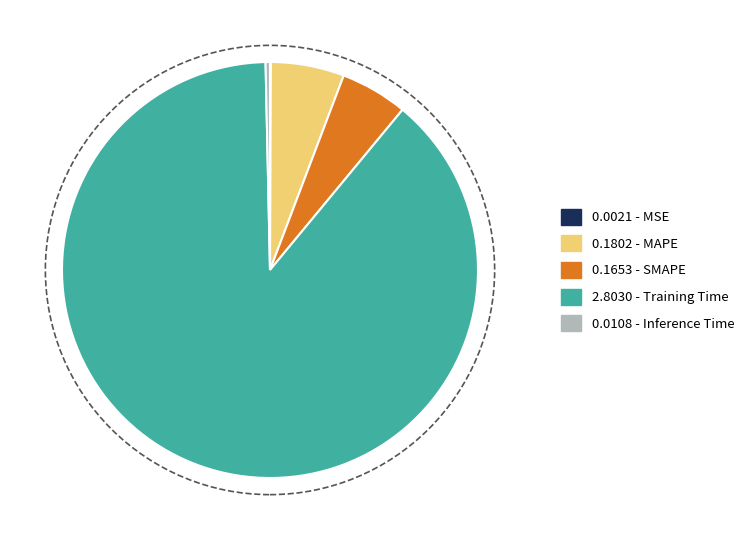

Is there a majority slice in this chart?

Yes